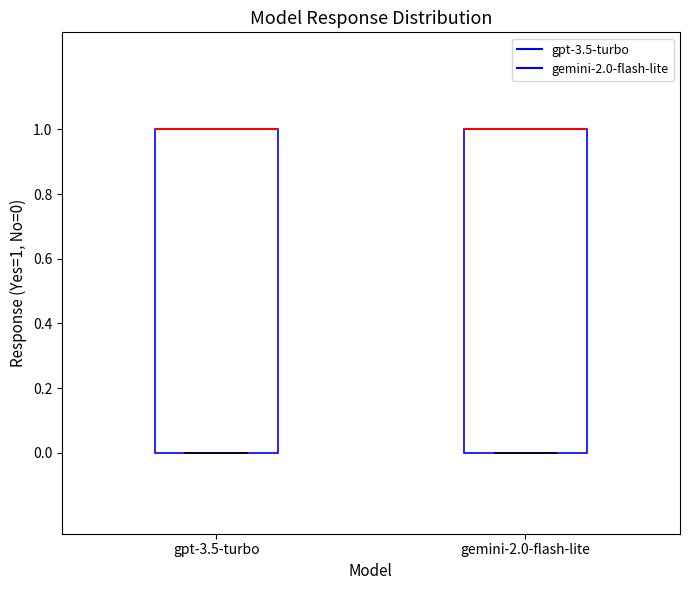

Where is the upper edge of the box for gemini-2.0-flash-lite on the y-axis? The values are not printed on the chart, so give them approximately, as read against the axis.

1